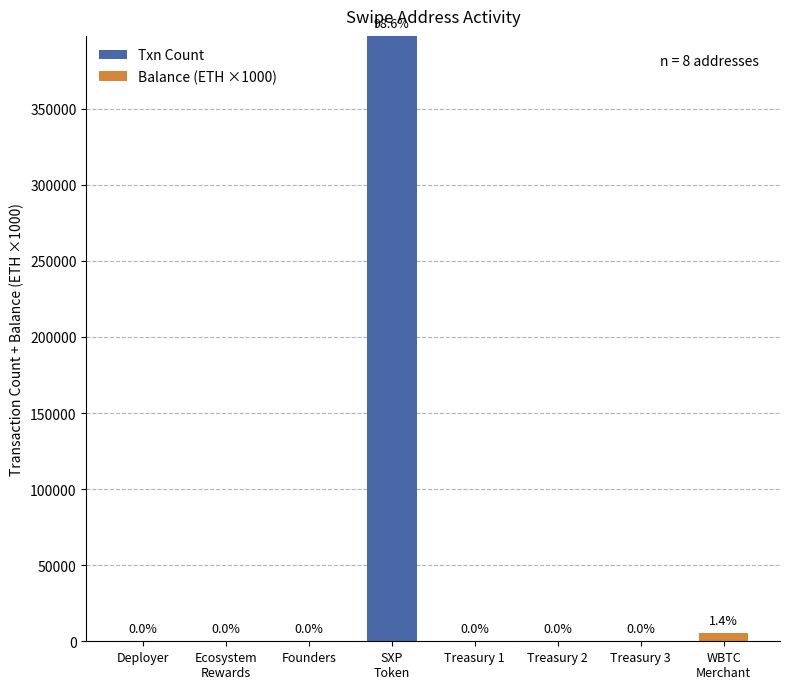

What is the total value across all series at Treasury 1?

11.2